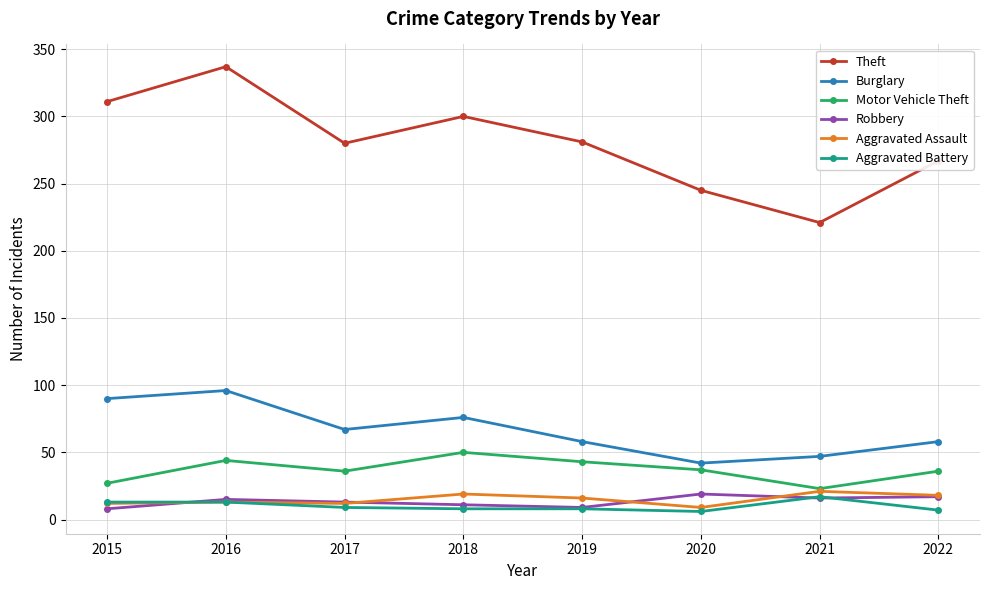

How many data points in Robbery are less than 15?

4